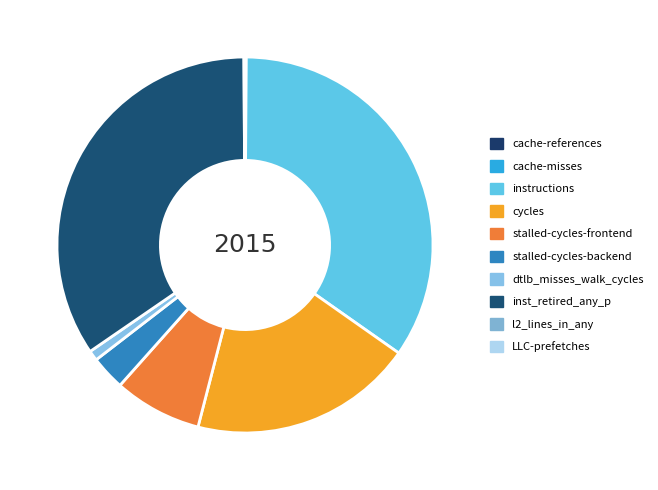

To the nearest percent, what percentage of the pie is inst_retired_any_p?

34%